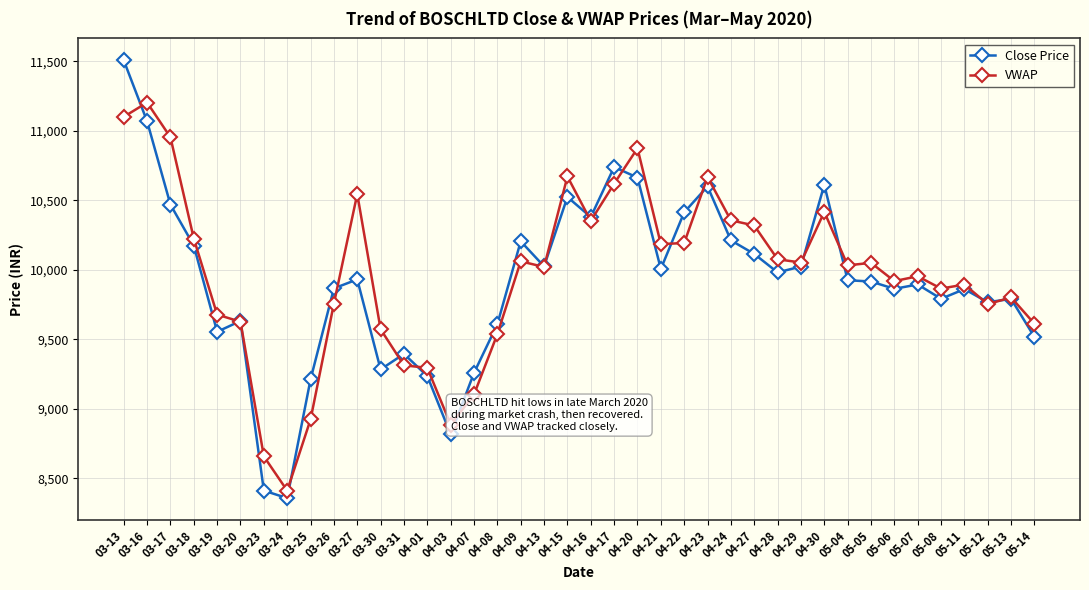

Does the chart have visible grid lines?

Yes